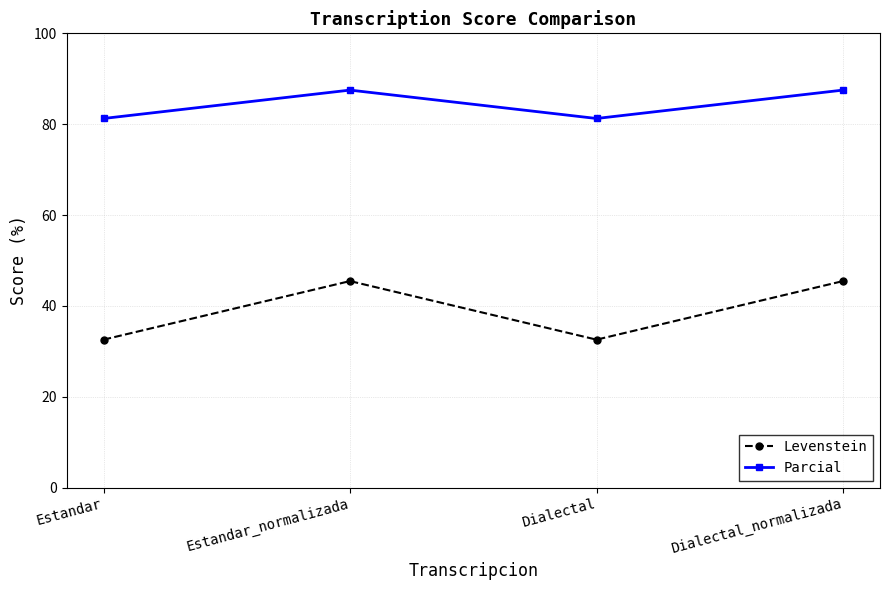

True or false: Levenstein and Parcial intersect in this chart.

False